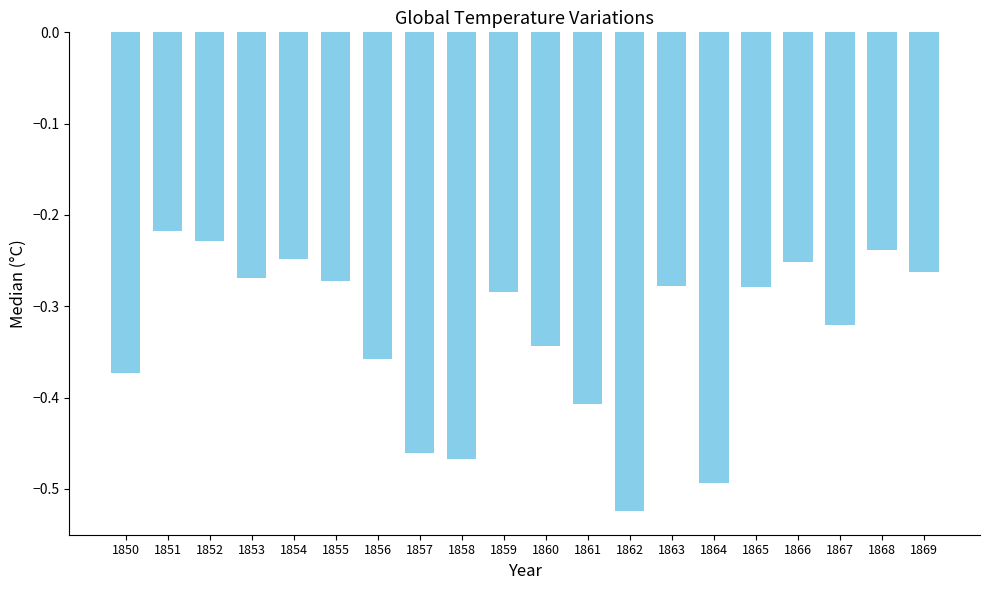

Which category has the highest value across all series?

1851